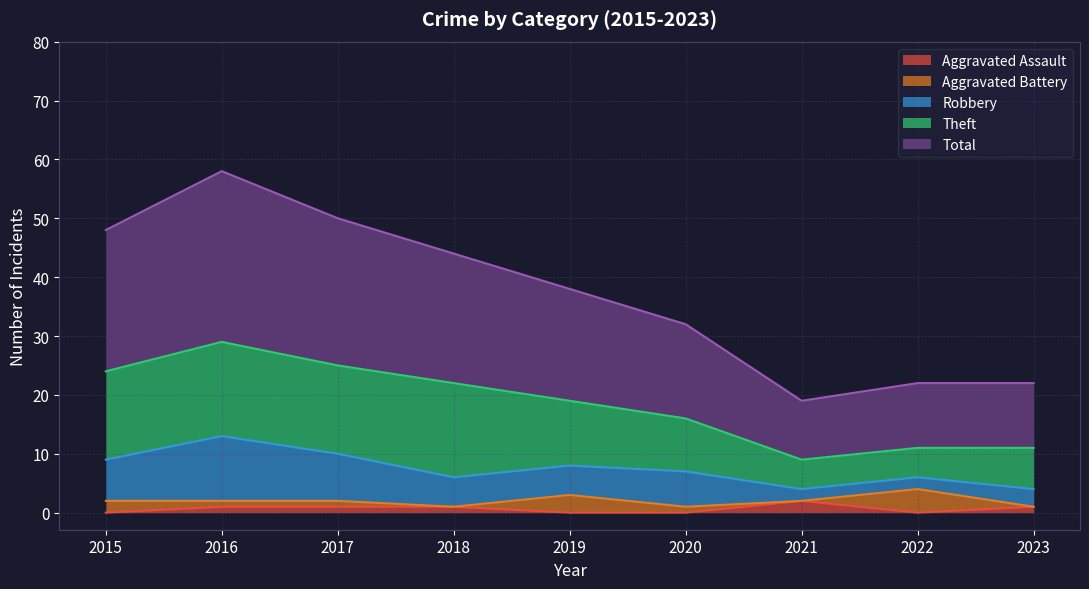

Which category has the lowest value across all series?

2015